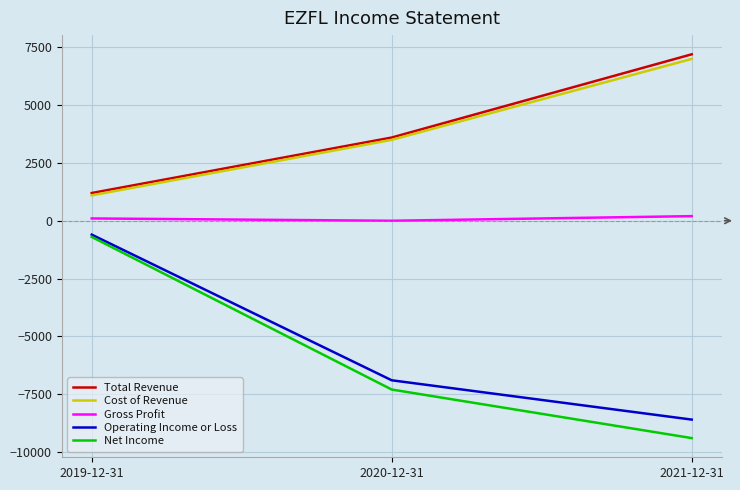

How many values in the Operating Income or Loss series exceed -6900?

1